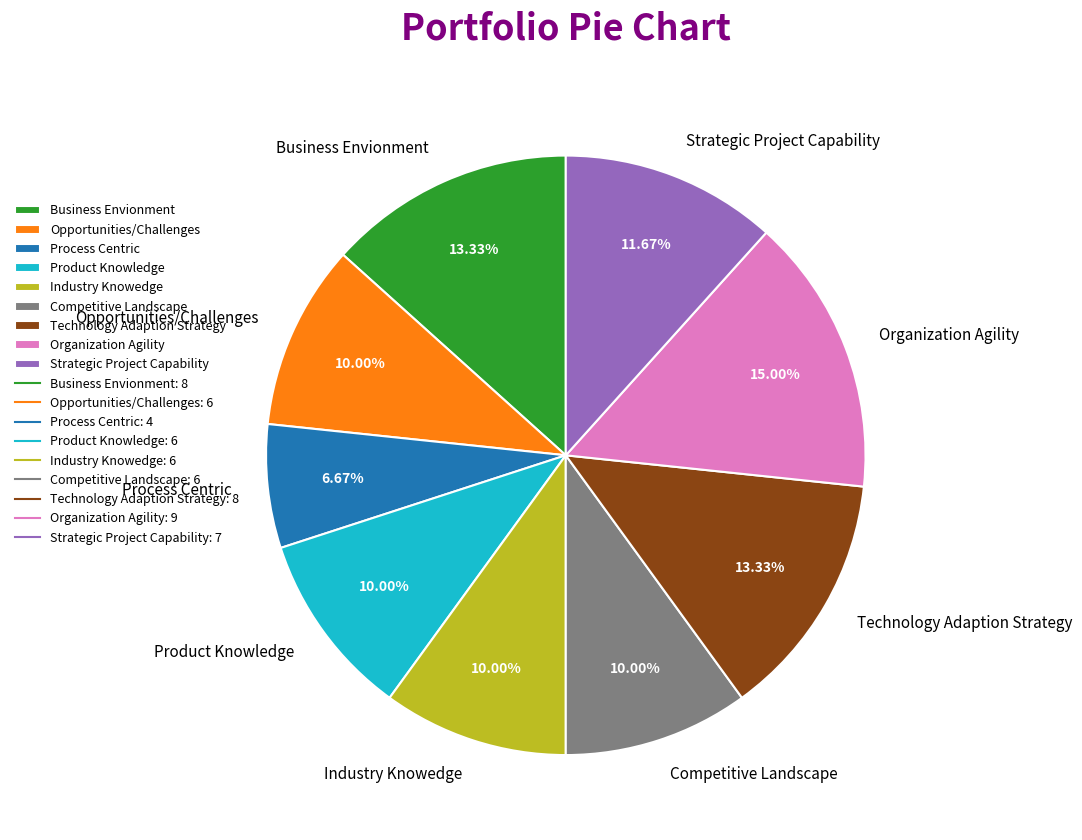

Is there a majority slice in this chart?

No